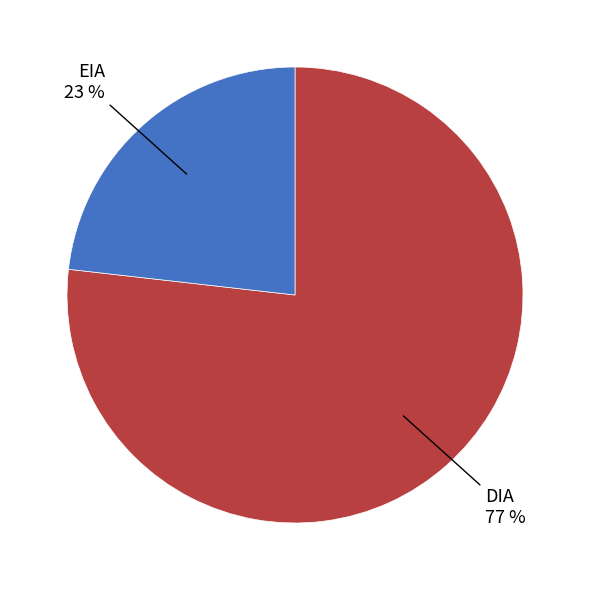

Is there a majority slice in this chart?

Yes